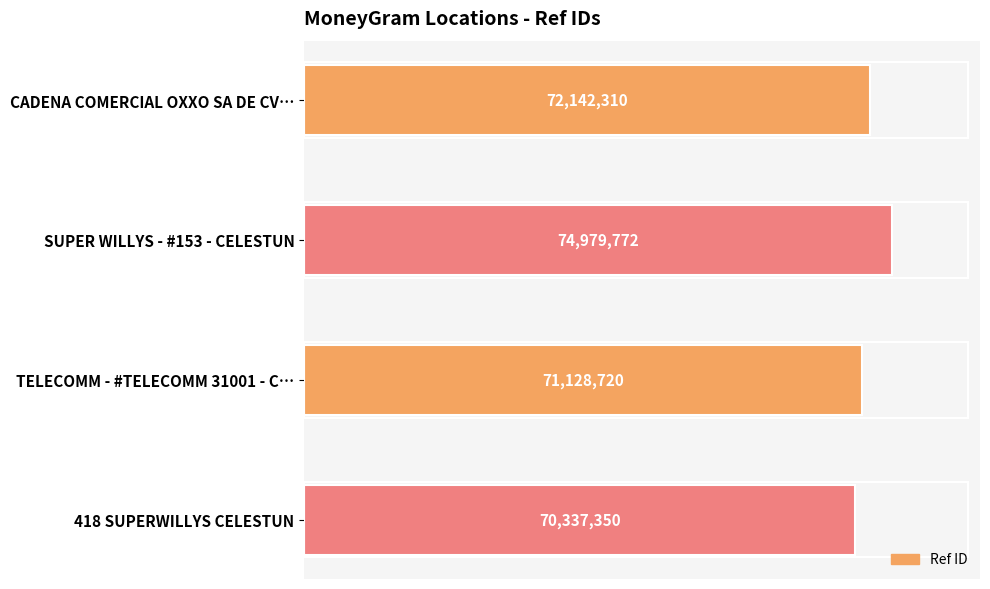

Rank the categories by value from highest to lowest.

SUPER WILLYS - #153 - CELESTUN, CADENA COMERCIAL OXXO SA DE CV…, TELECOMM - #TELECOMM 31001 - C…, 418 SUPERWILLYS CELESTUN